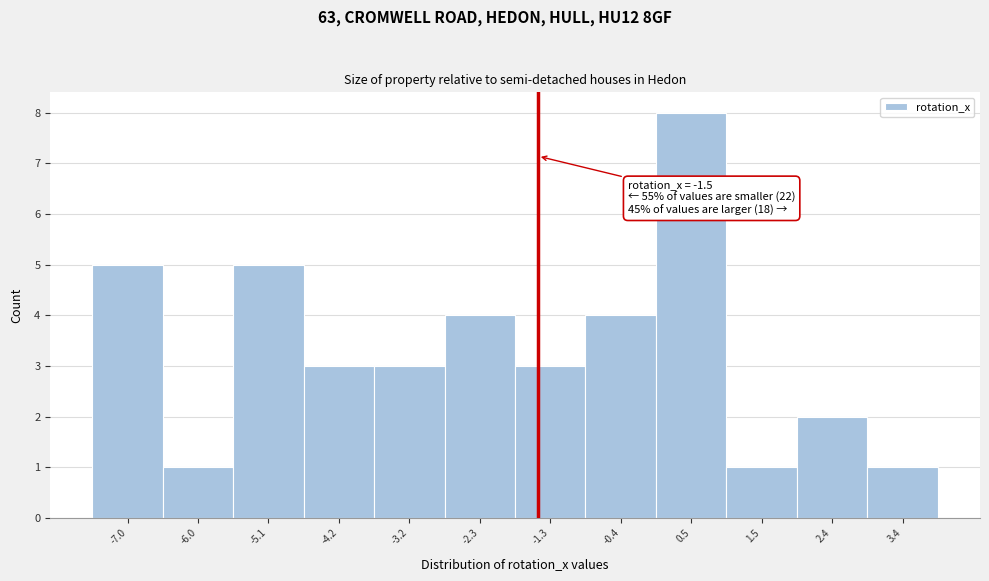

Which range on the x-axis has the tallest bar?

0.1 to 1.0